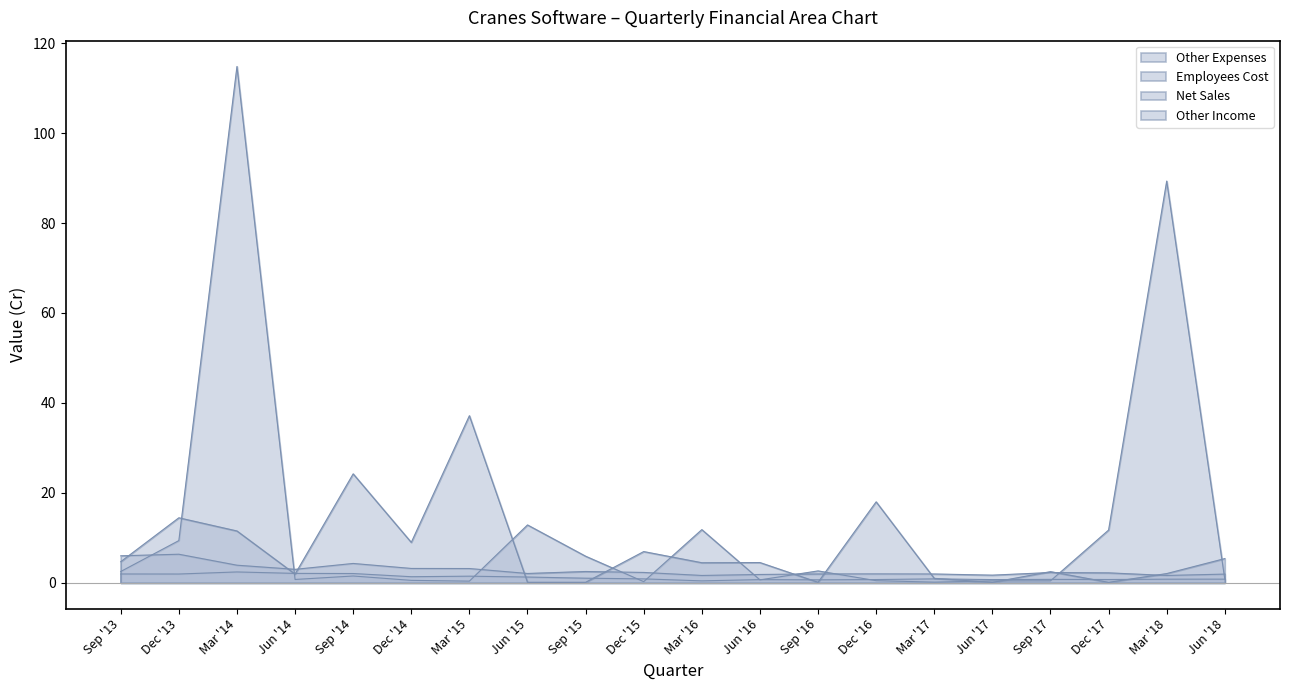

True or false: Net Sales has more than 0 points higher than both neighbors.

True